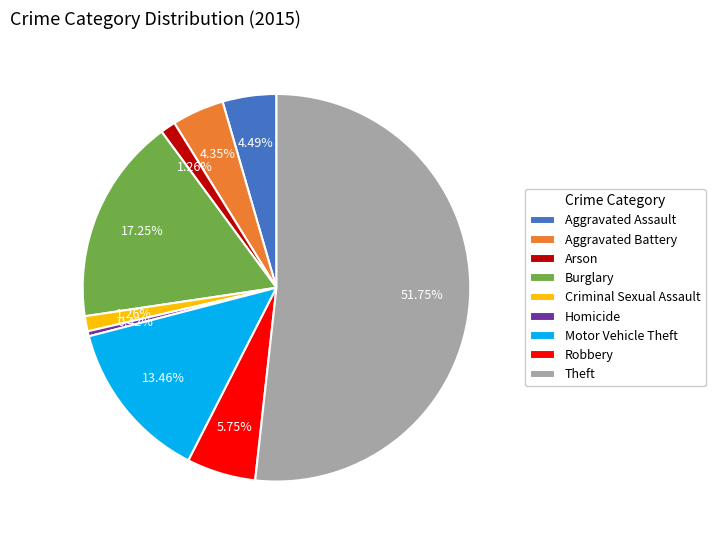

What is the largest slice in the pie chart?

Theft